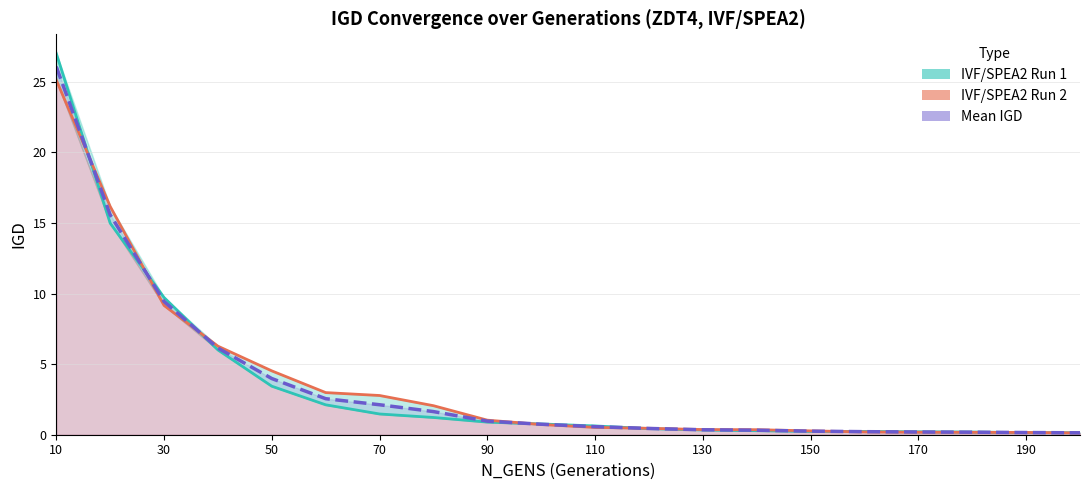

What is the minimum value shown in the chart?

0.1